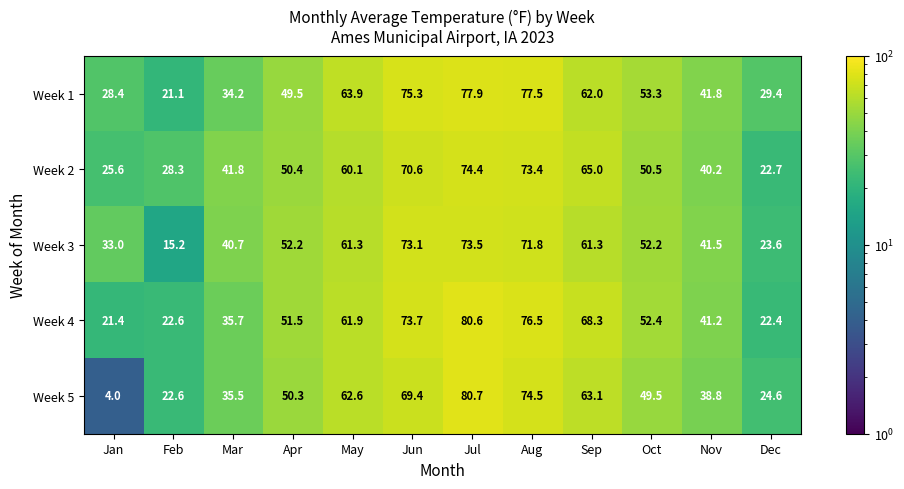

What is the difference between the maximum and second lowest values in the Week 5 series?

58.1